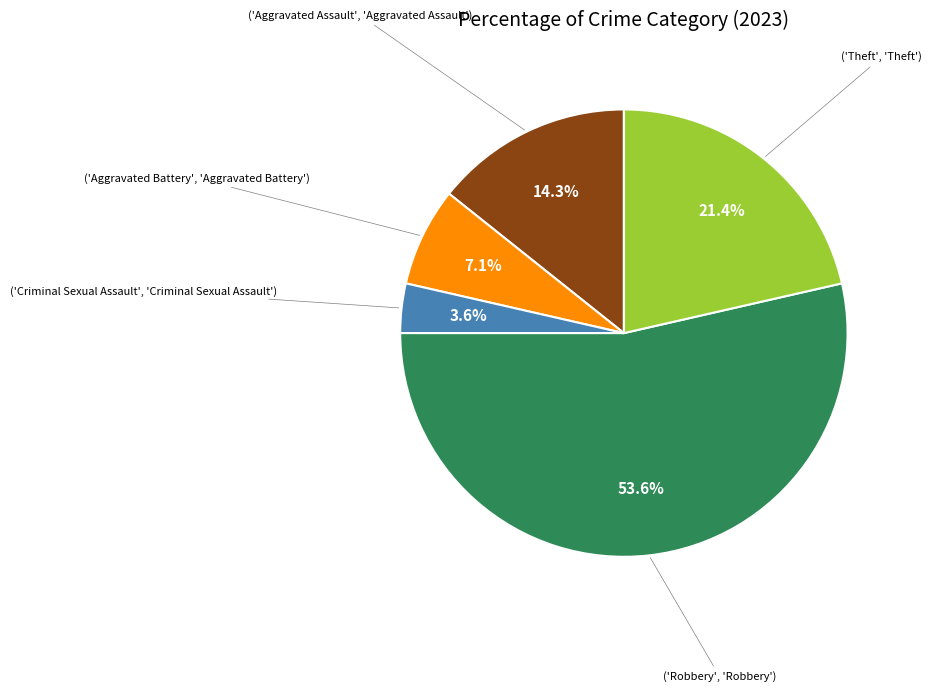

Is there any slice that represents more than half of the pie?

Yes